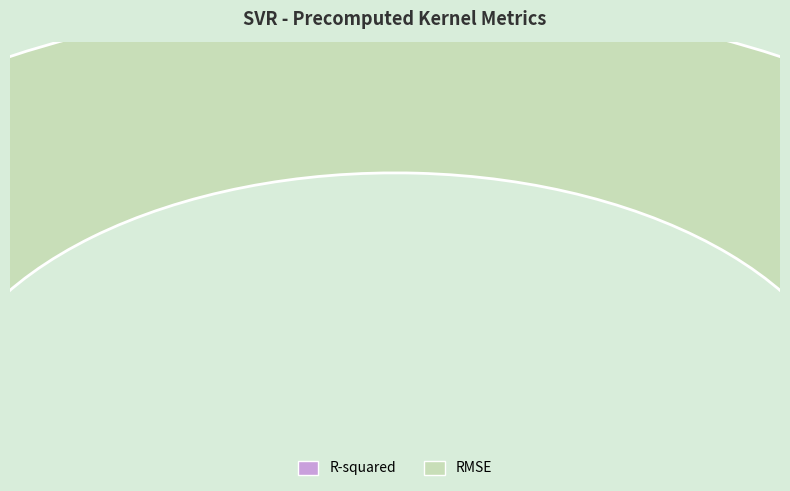

To the nearest percent, what is the average slice percentage?

50%